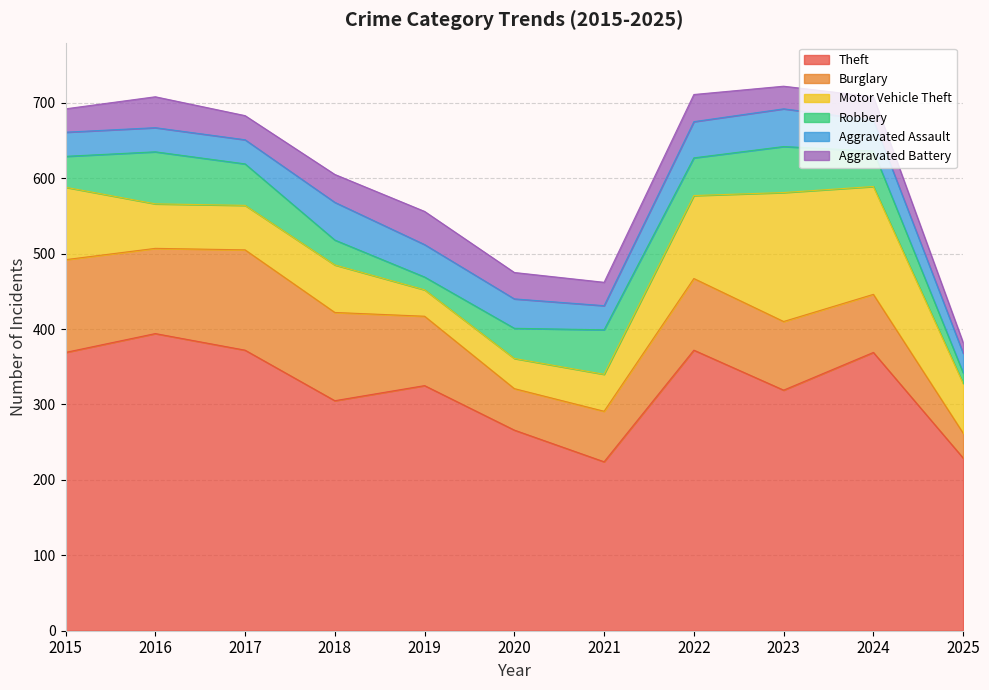

Reading left to right, list all the values displayed in this chart.

Theft: 2015=369	2016=394	2017=372	2018=305	2019=325	2020=266	2021=224	2022=372	2023=319	2024=369	2025=229
Burglary: 2015=123	2016=113	2017=133	2018=117	2019=92	2020=55	2021=67	2022=95	2023=91	2024=77	2025=33
Motor Vehicle Theft: 2015=96	2016=59	2017=59	2018=63	2019=35	2020=40	2021=49	2022=110	2023=171	2024=143	2025=66
Robbery: 2015=41	2016=69	2017=55	2018=33	2019=17	2020=40	2021=59	2022=50	2023=61	2024=47	2025=14
Aggravated Assault: 2015=32	2016=32	2017=32	2018=50	2019=43	2020=39	2021=32	2022=48	2023=50	2024=41	2025=26
Aggravated Battery: 2015=31	2016=41	2017=32	2018=37	2019=44	2020=35	2021=31	2022=36	2023=30	2024=31	2025=14